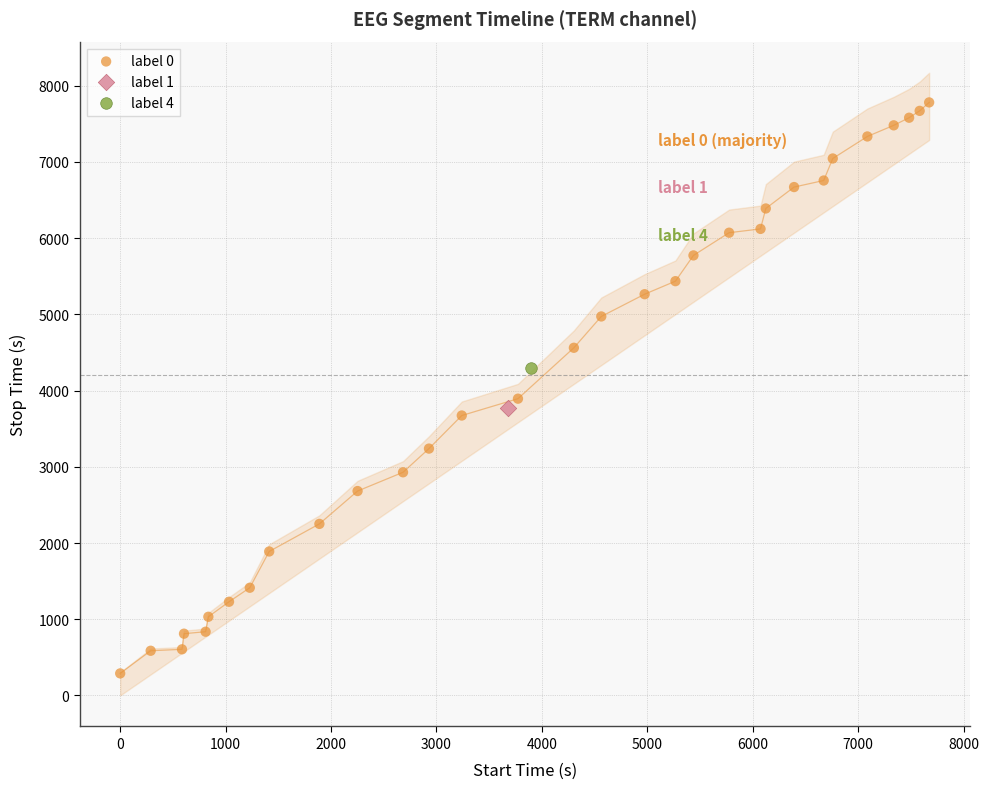

What are all the series names shown in the legend?

label 0, label 1, label 4